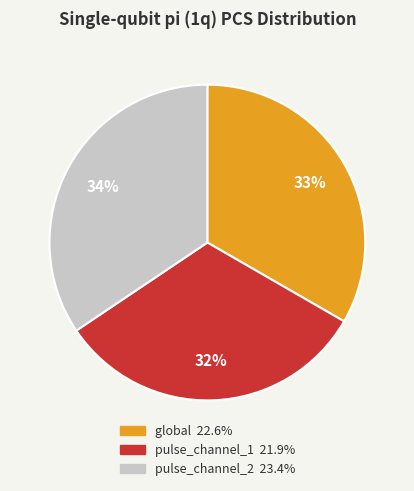

True or false: pulse_channel_2 accounts for 34% of the total.

True